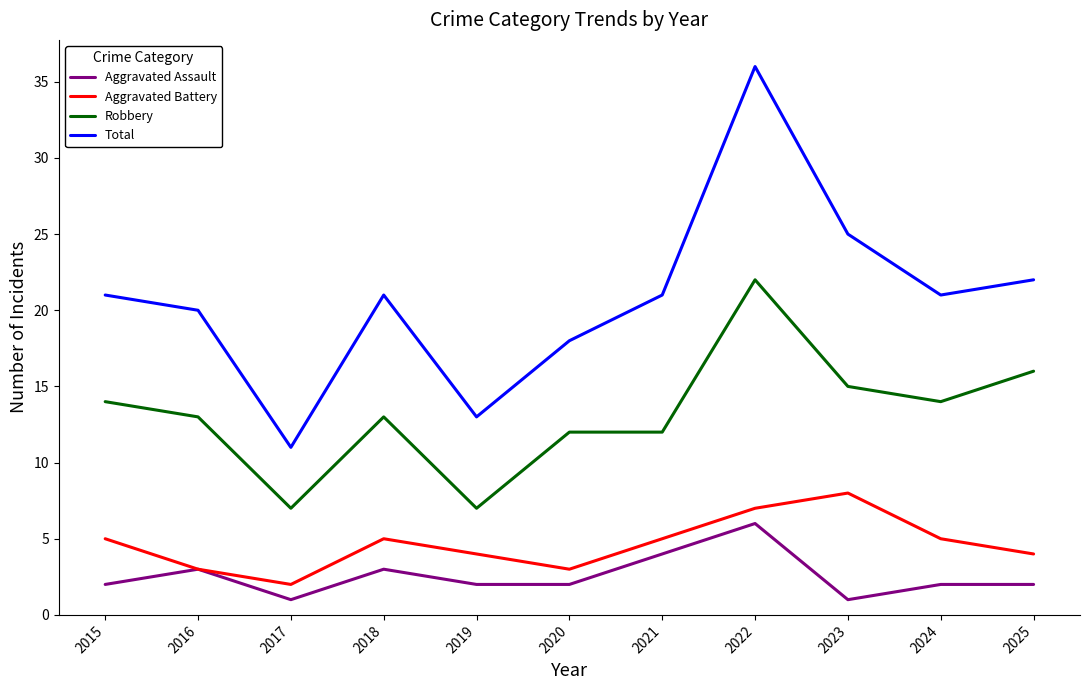

At which category is the sum across all series the highest?

2022